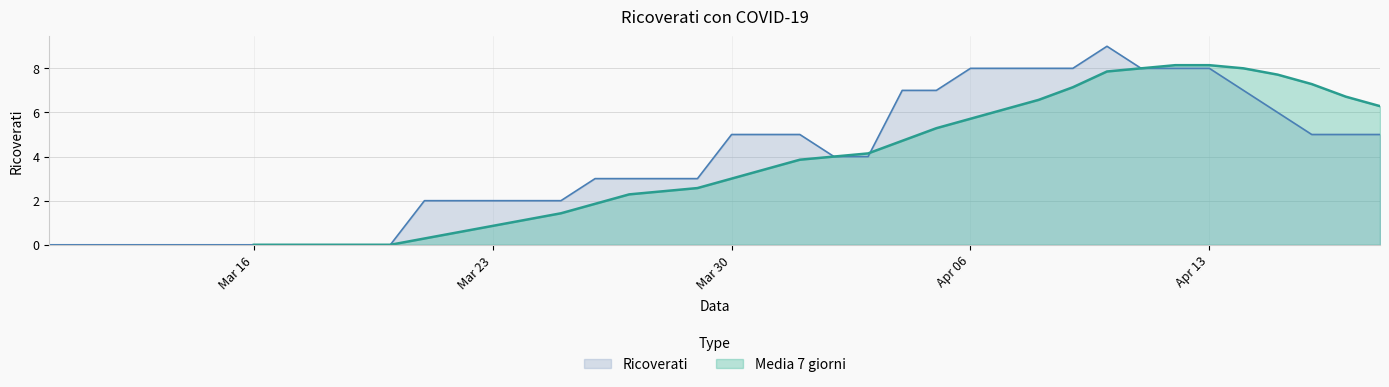

Is it true that Ricoverati equals 14 at Apr 13?

False